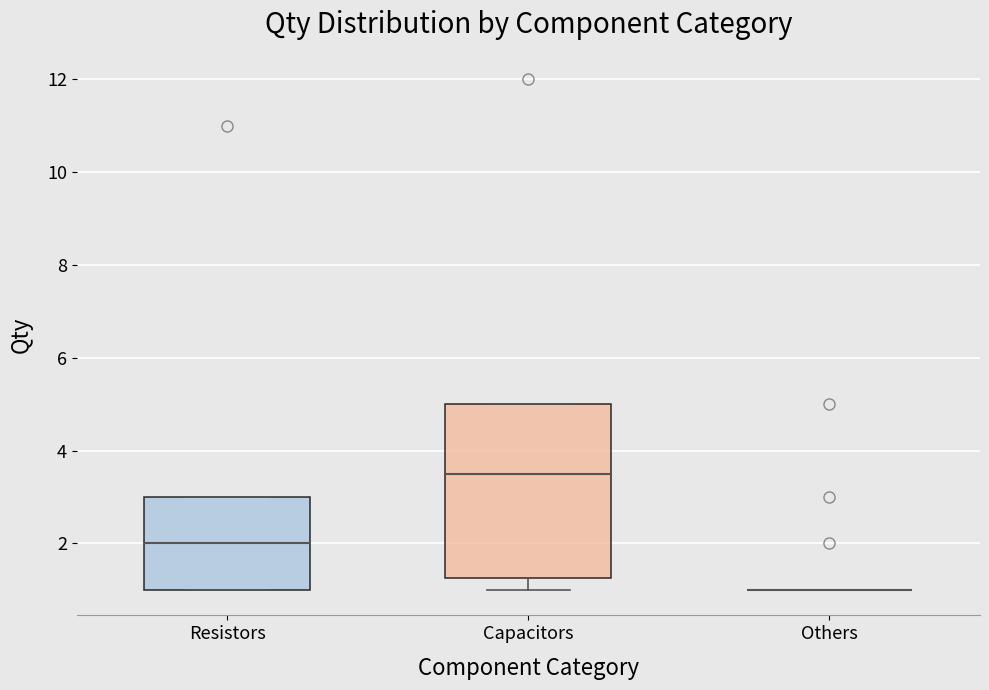

Comparing the boxes themselves (not the whiskers), which one is the tallest?

Capacitors